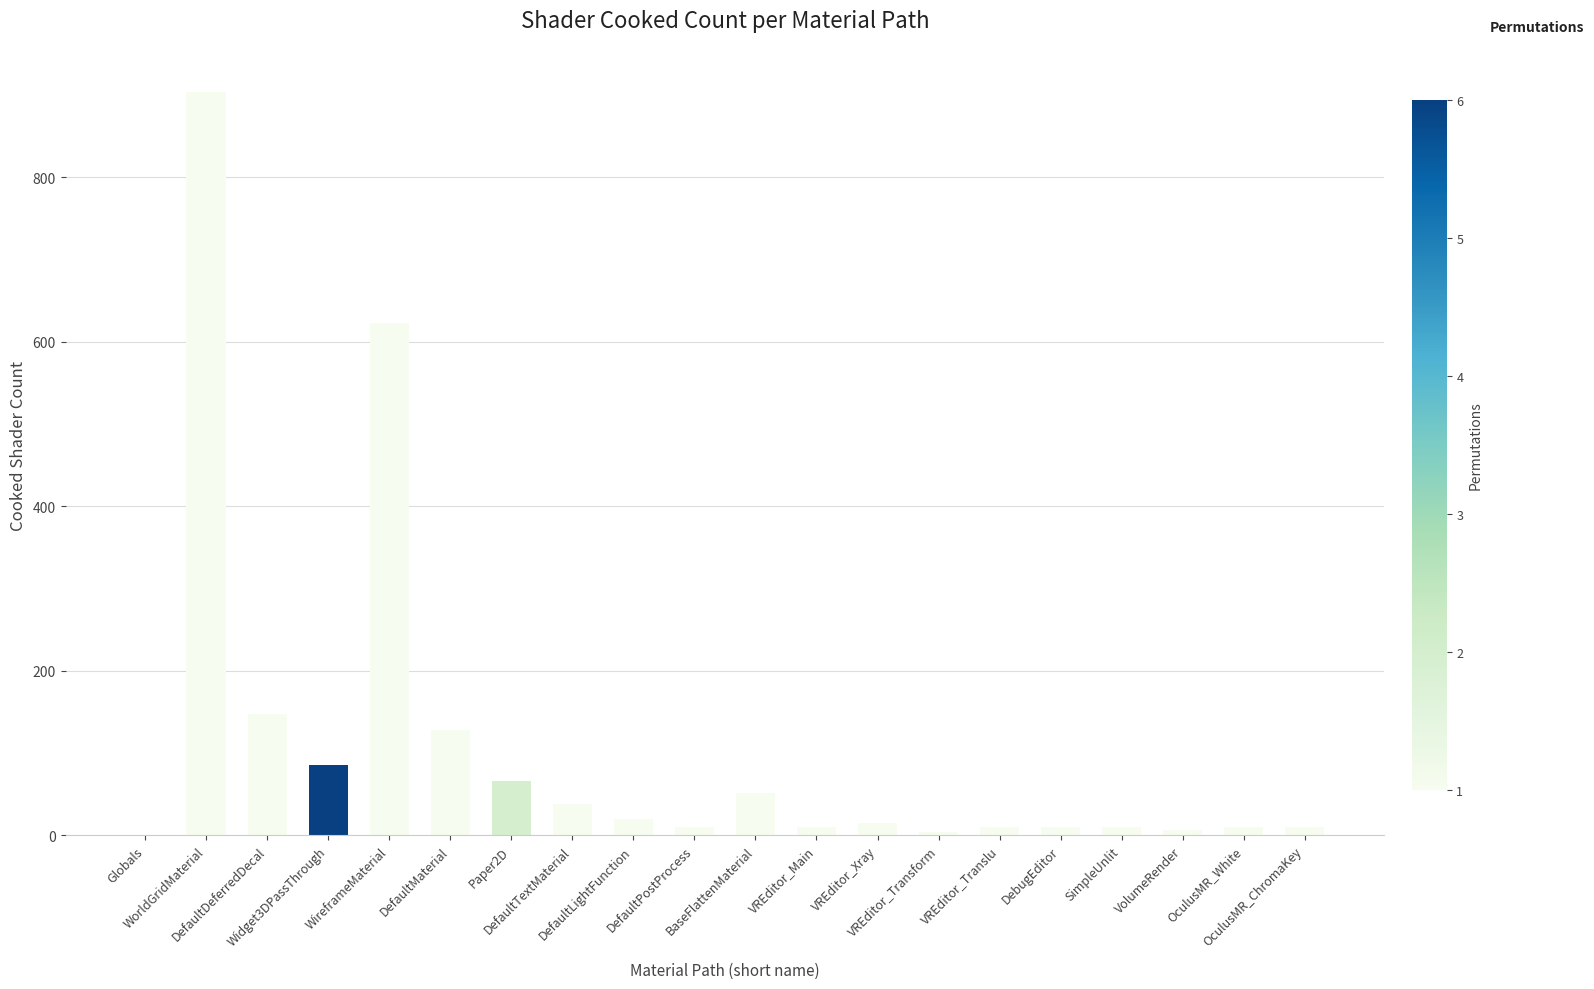

What is the change in value from DefaultDeferredDecal to VolumeRender?

-142